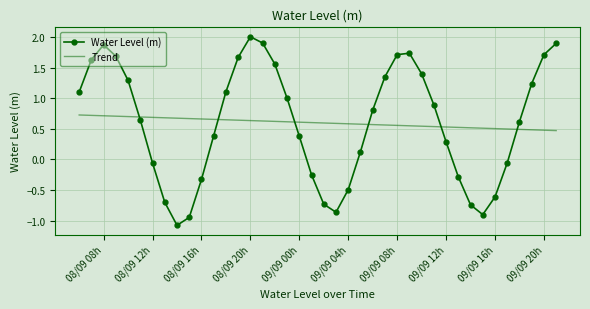

Which series has the largest range (max minus min)?

Water Level (m)